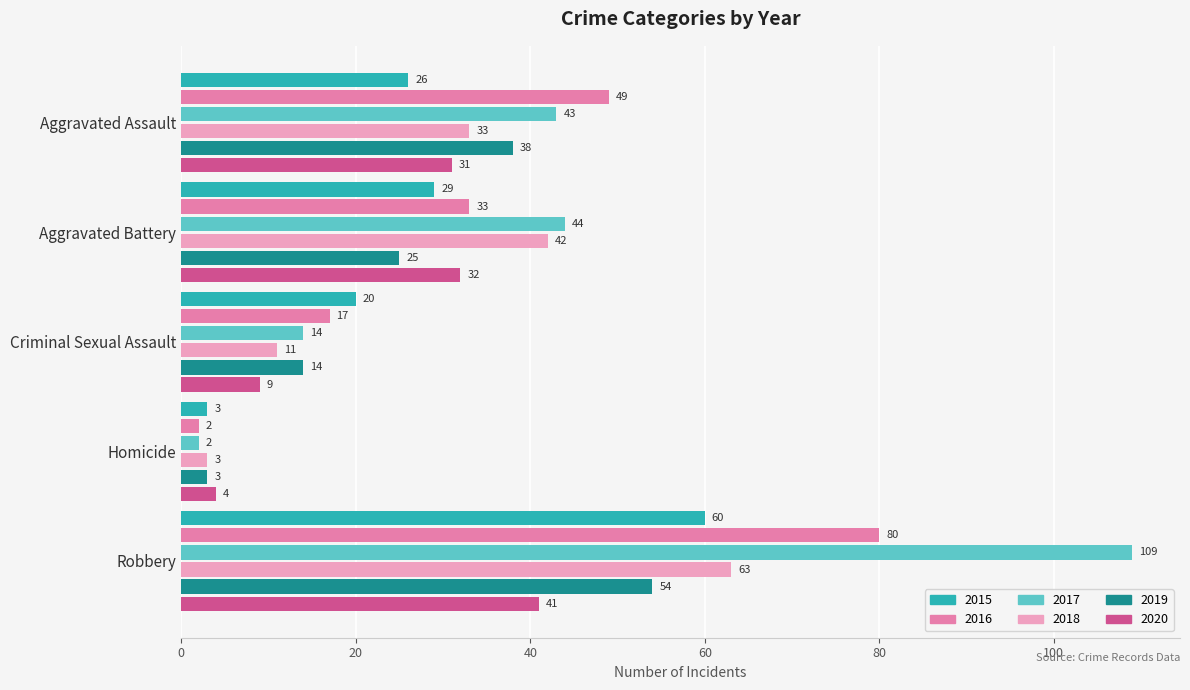

What is the spread (max minus min) of values at Aggravated Battery?

19